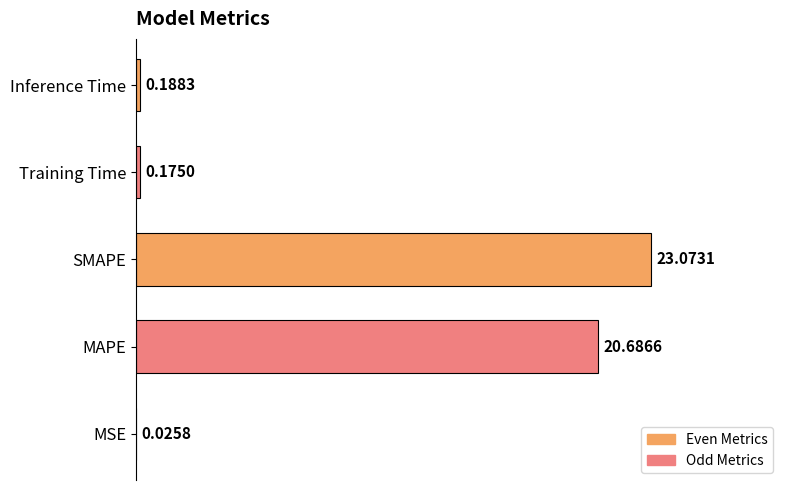

What is the sum of the values at SMAPE and Training Time?

23.2